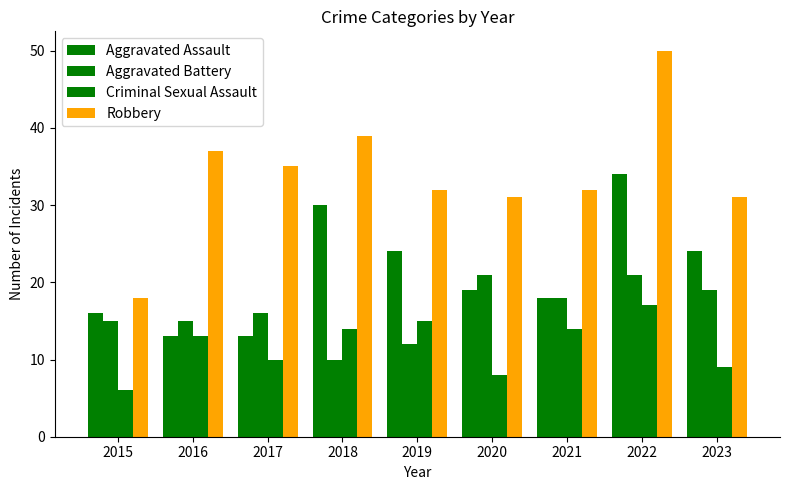

What is the spread (max minus min) of values at 2019?

20